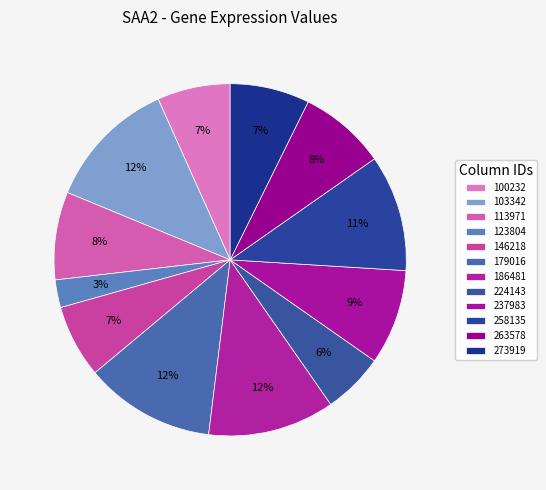

To the nearest percent, what percentage of the pie is 186481?

12%